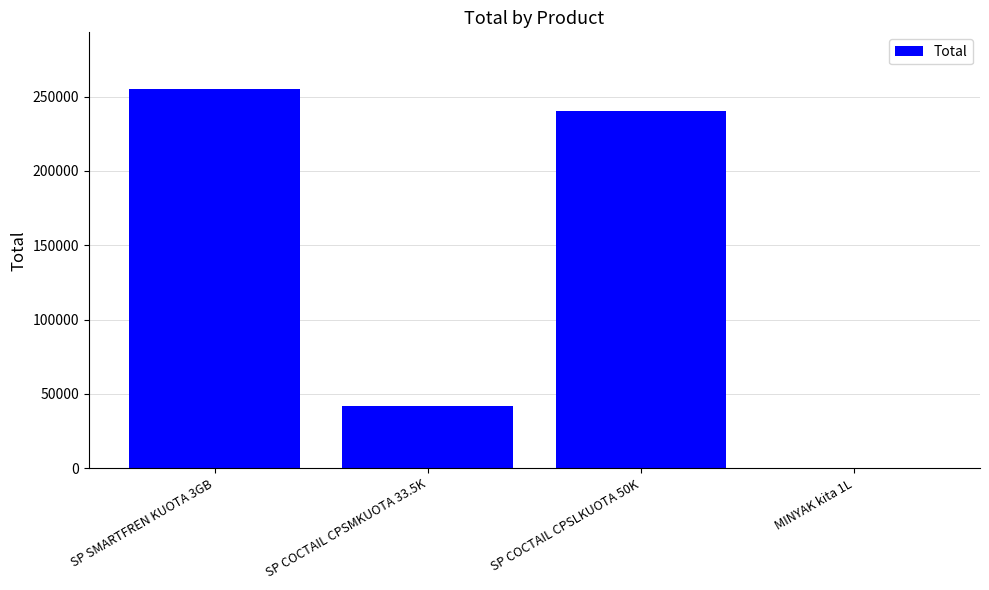

Is it true that the value at SP COCTAIL CPSMKUOTA 33.5K is 42000?

True